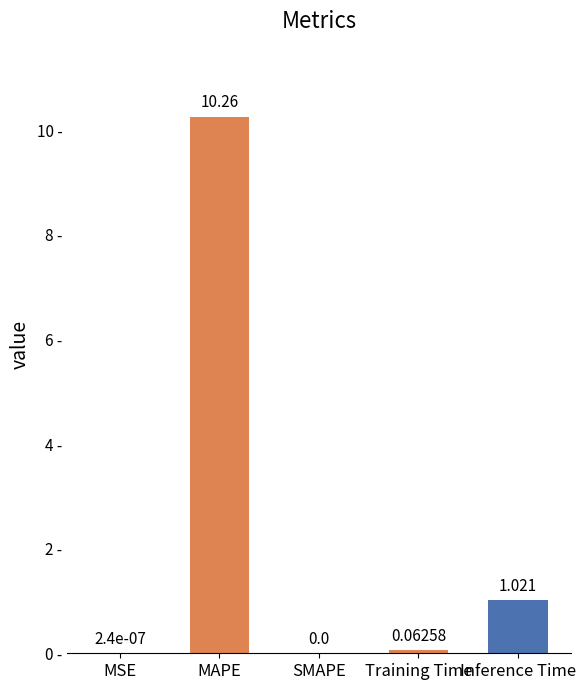

What is the maximum value shown in the chart?

10.3